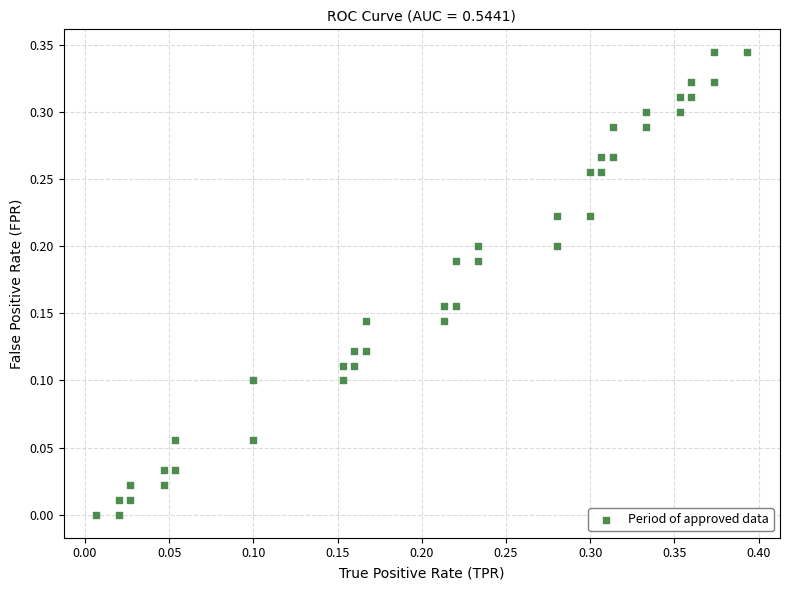

Count the number of points in this scatter plot.

40